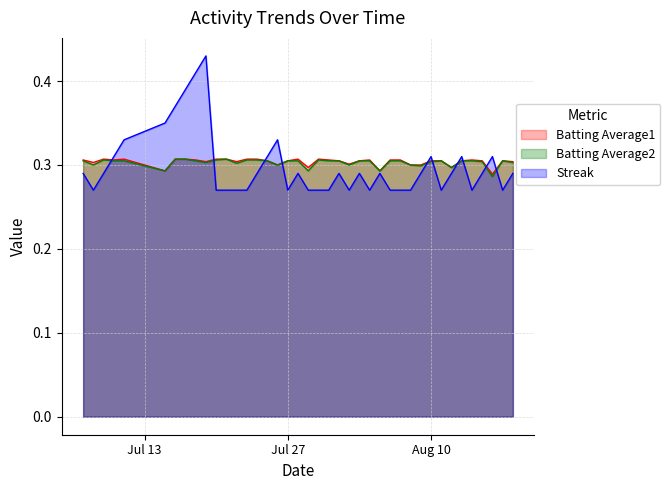

Which series has the widest spread of values?

Streak